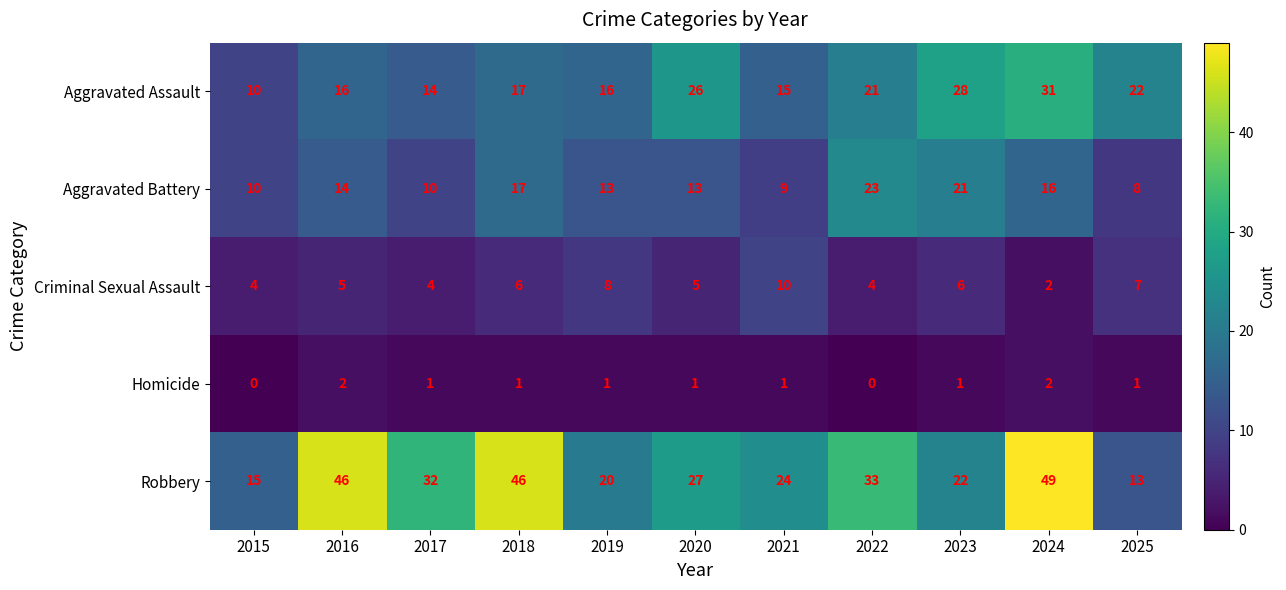

What is the maximum value shown in the chart?

49